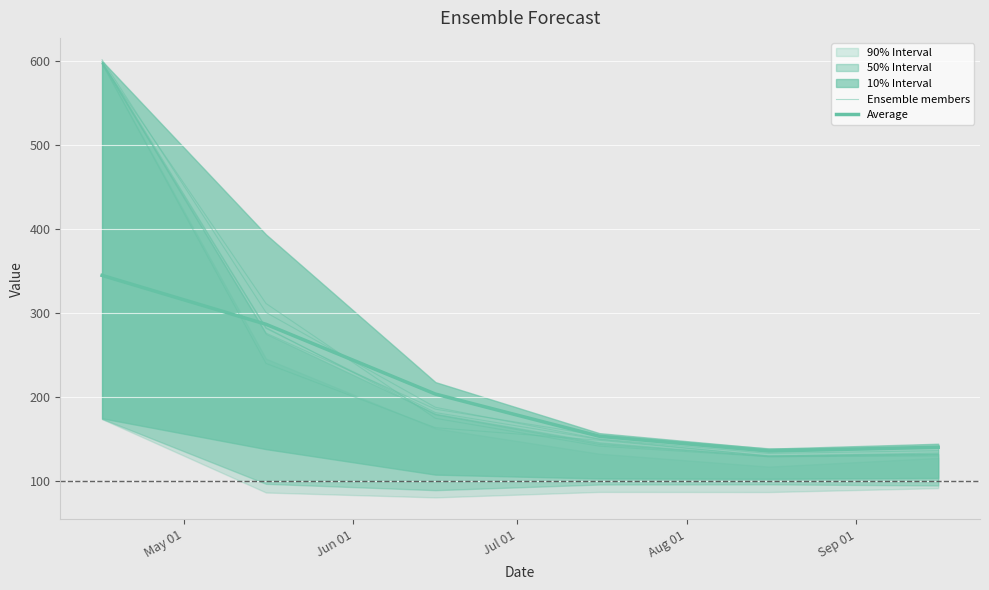

After their last crossing, which series has the higher values: Ensemble members or Average?

Average